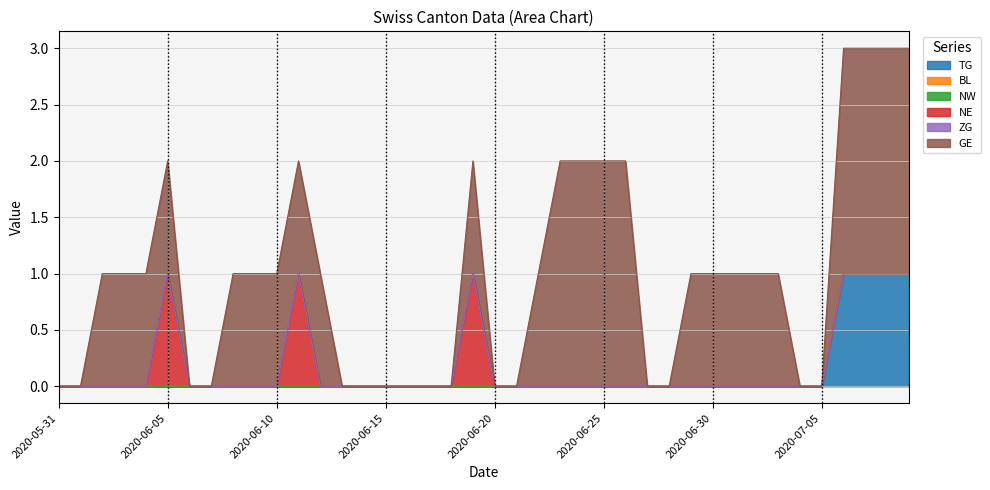

How many data points does each series have?

40